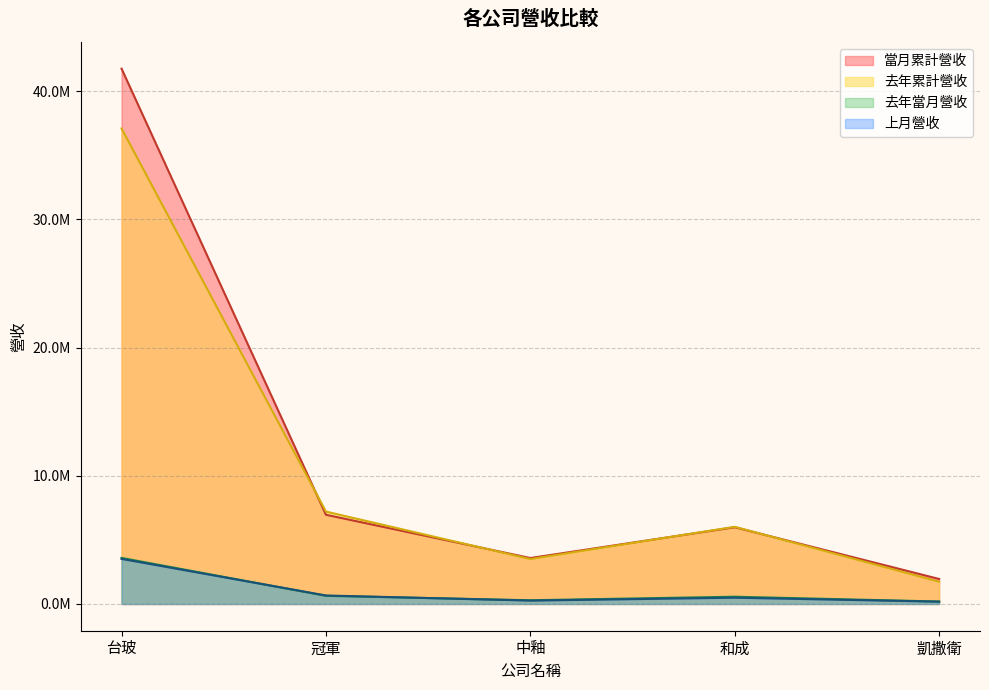

What is the smallest value displayed?

180033